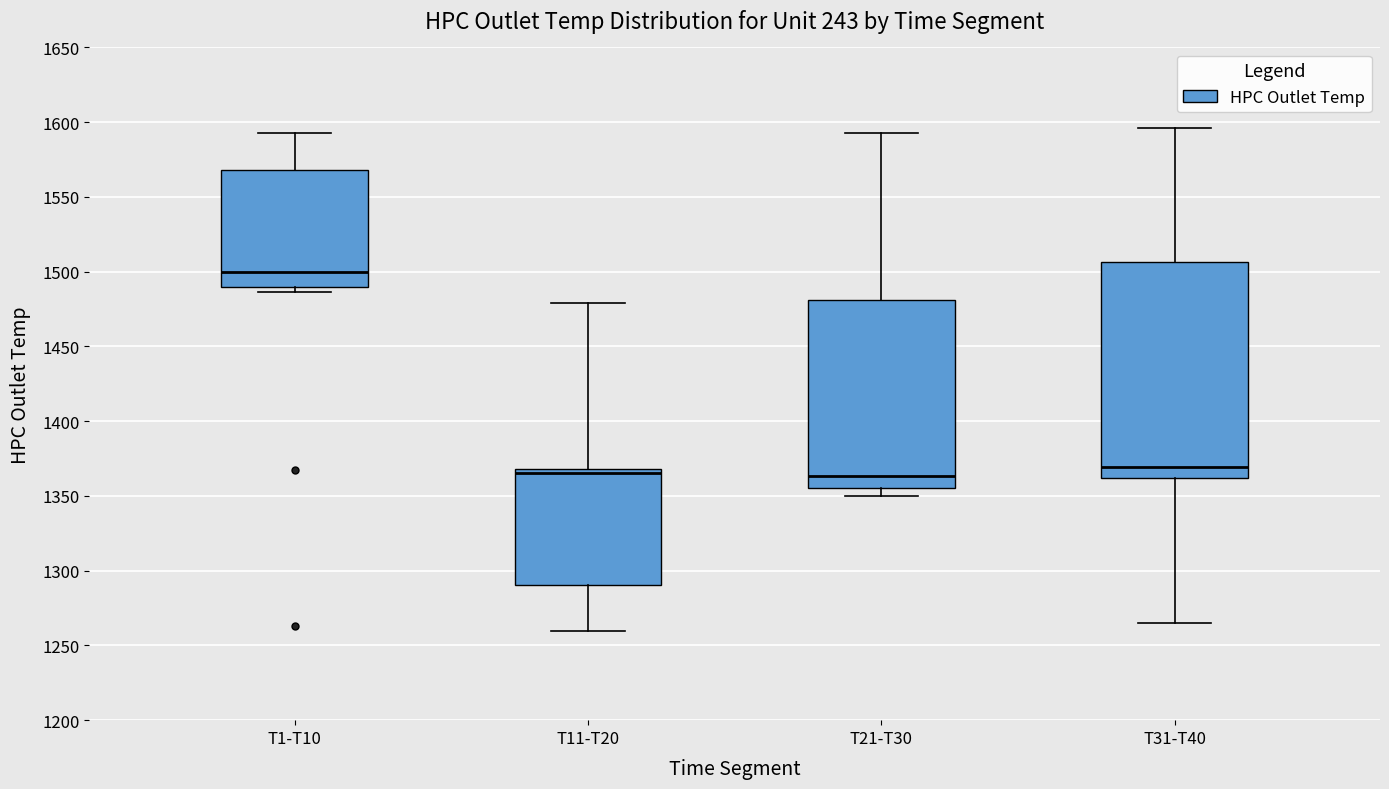

Reading left to right, transcribe this box plot: for each box, give where its median line is, the range the box spans, and where its two whiskers end, as read against the y-axis. The values are not printed on the chart, so give them approximately, as read against the axis.

T1-T10: median 1500, box 1490 to 1570, whiskers 1485 to 1595
T11-T20: median 1365, box 1290 to 1370, whiskers 1260 to 1480
T21-T30: median 1365, box 1355 to 1480, whiskers 1350 to 1595
T31-T40: median 1370, box 1360 to 1505, whiskers 1265 to 1595